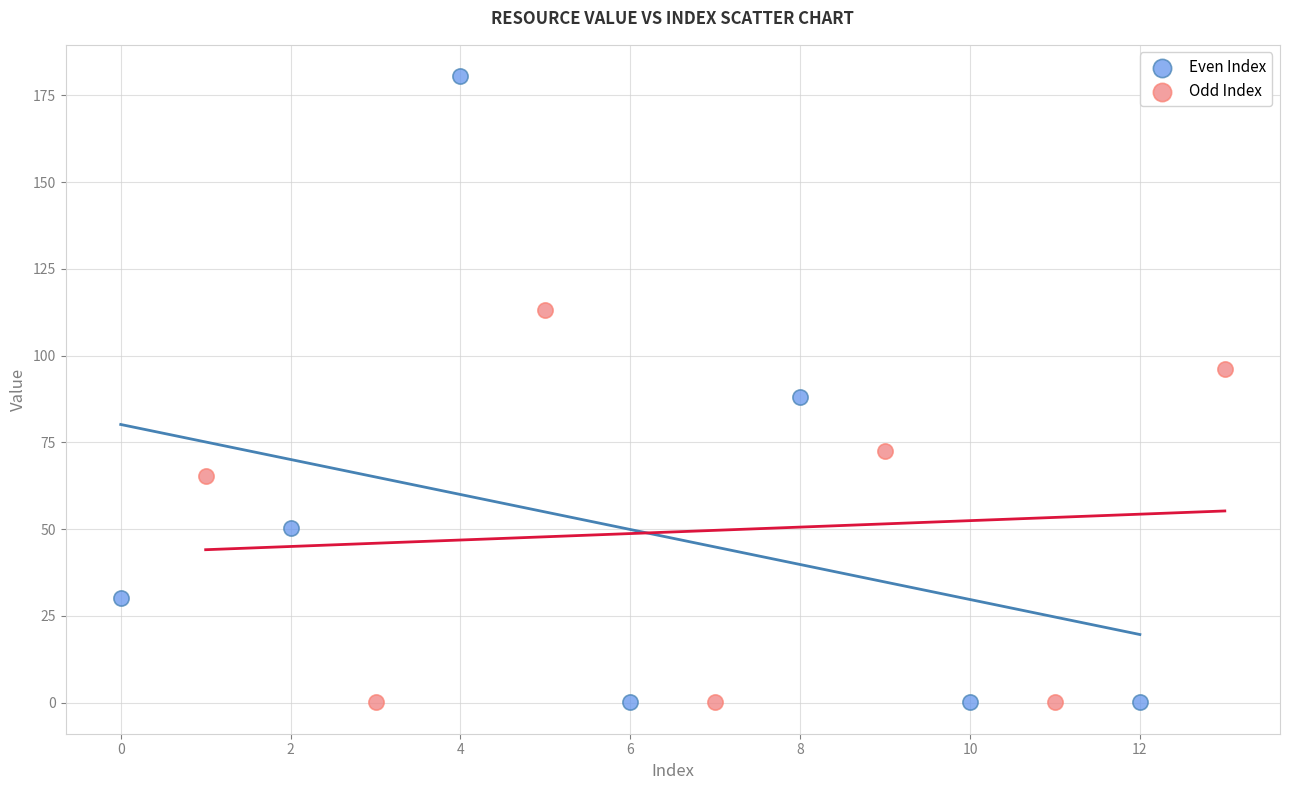

Which series has the widest spread of Y values?

Even Index